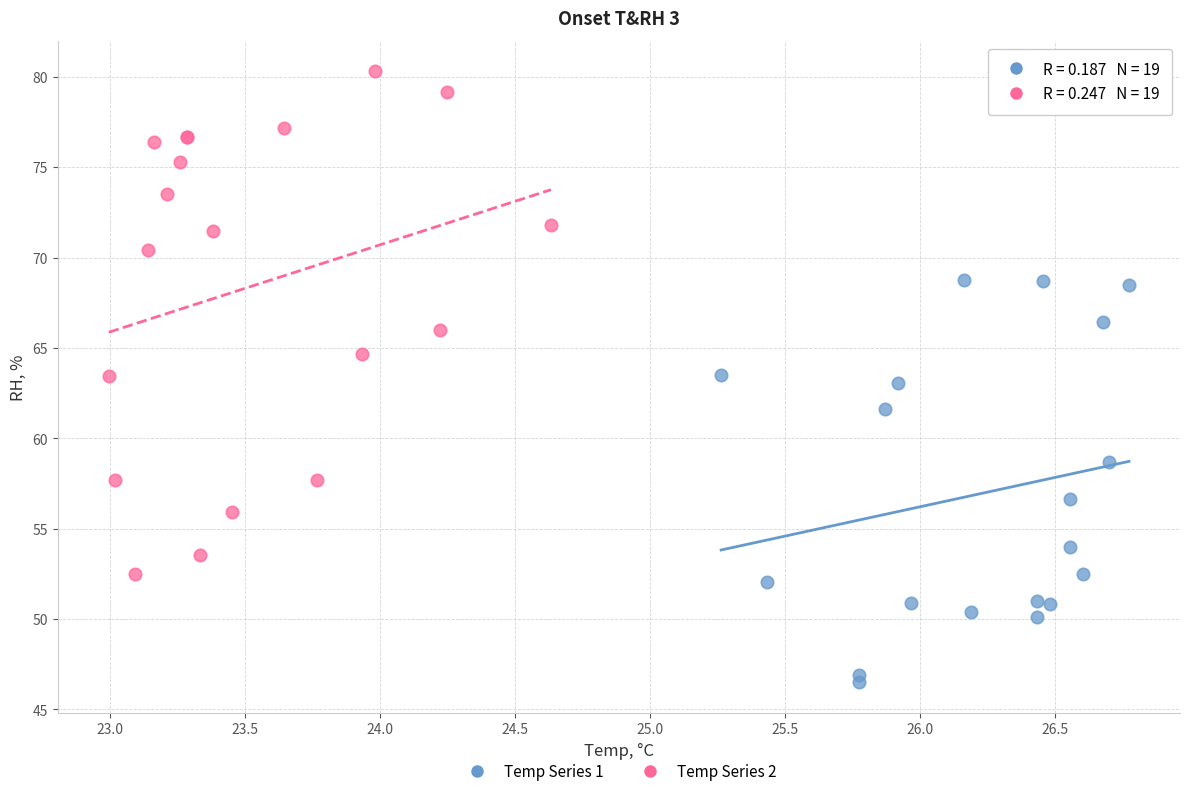

Which series contains the highest Y value?

Temp Series 2